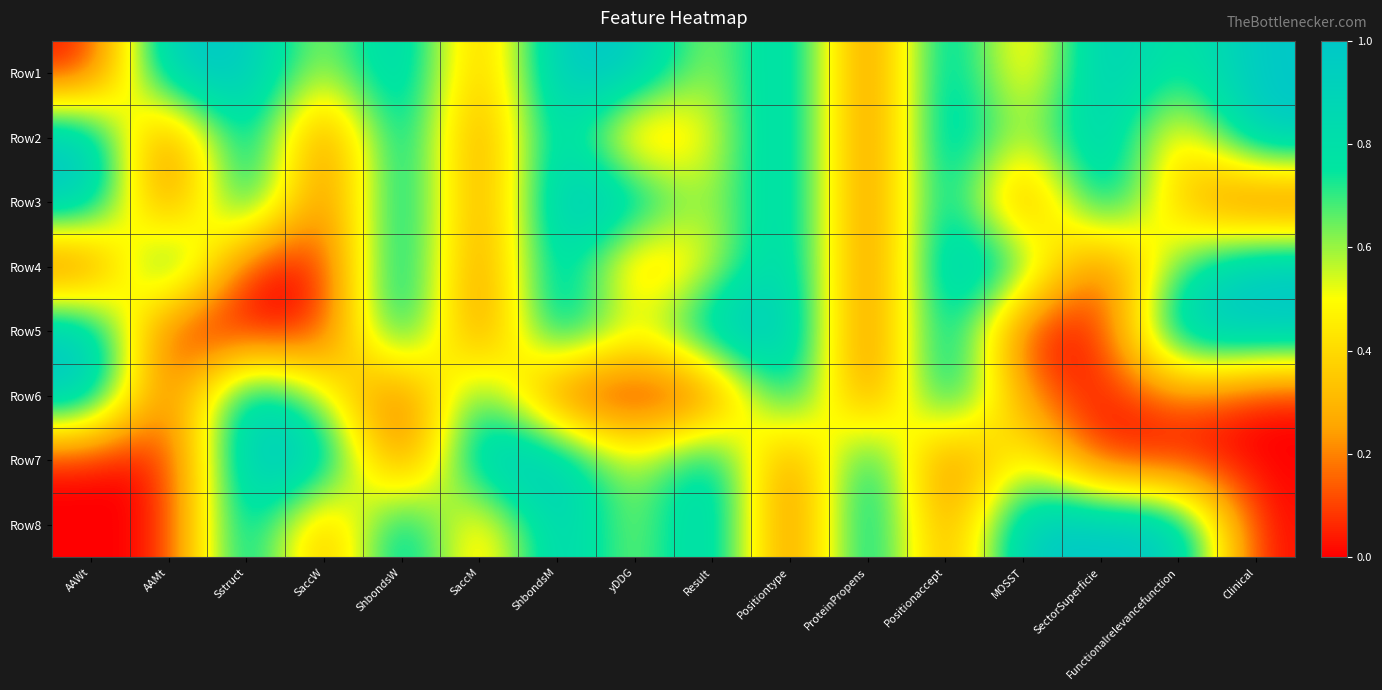

How many data points does each series have?

16